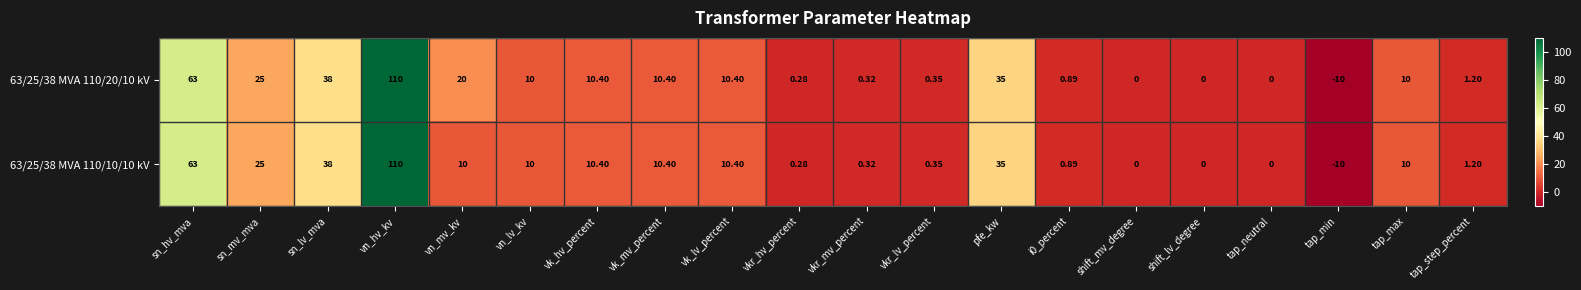

Is the value of 63/25/38 MVA 110/20/10 kV at vkr_hv_percent greater than the value of 63/25/38 MVA 110/10/10 kV at shift_lv_degree?

Yes